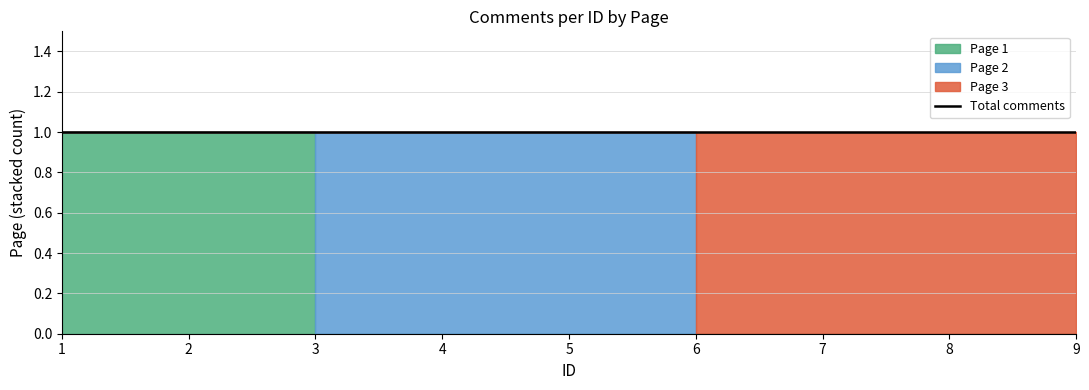

What is the smallest value displayed?

1